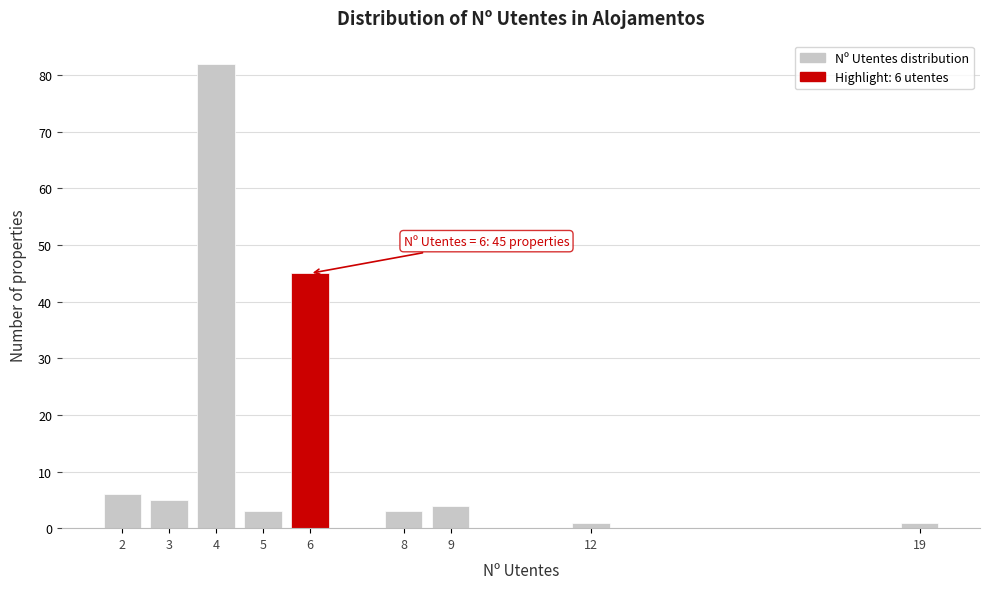

Reading left to right, transcribe all the data shown in this chart.

2=6	3=5	4=82	5=3	6=45	8=3	9=4	12=1	19=1